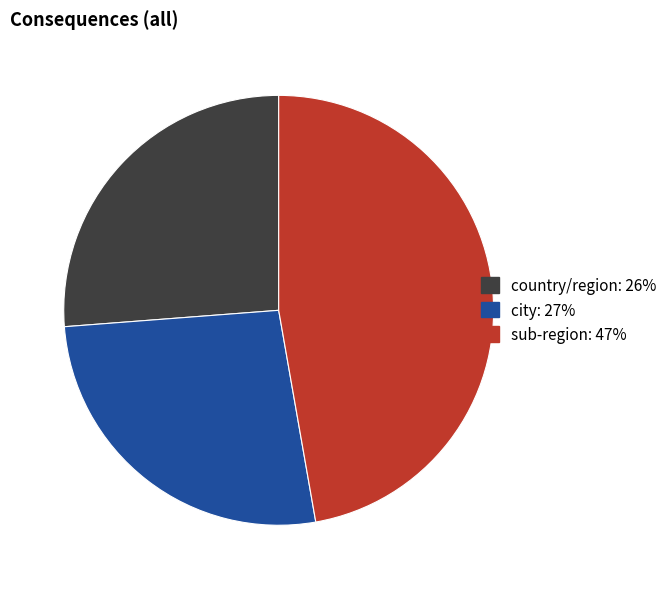

Is city: 27% the majority of the pie?

No